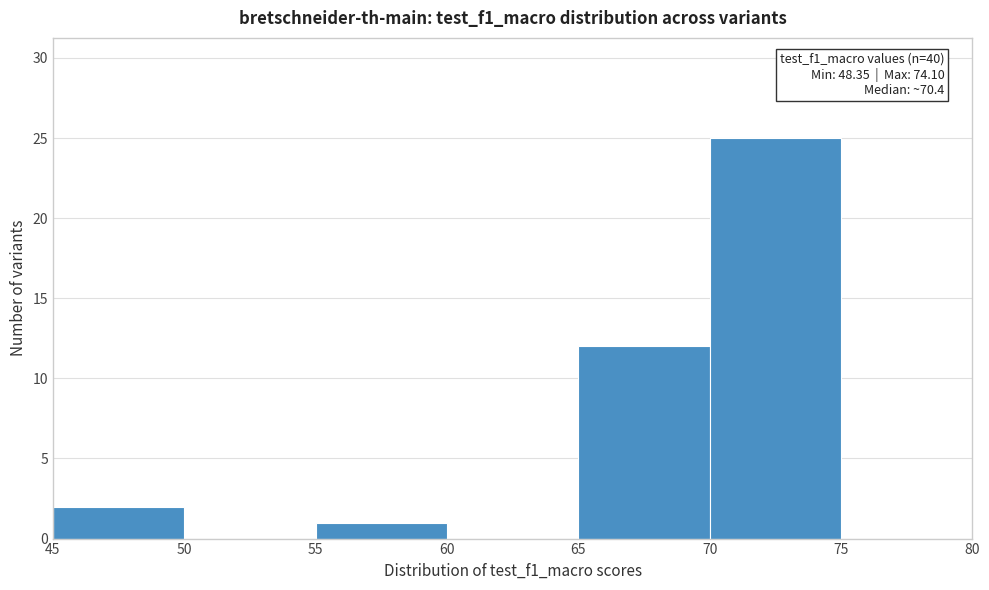

Over which range of the x-axis is the bar tallest?

70 to 75